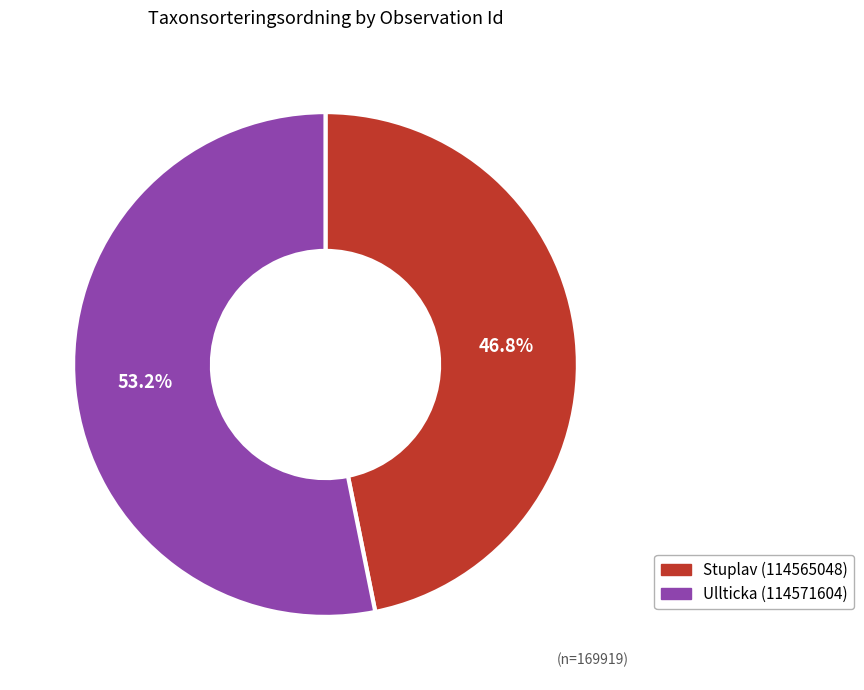

Which slice is the smallest?

Stuplav (114565048)